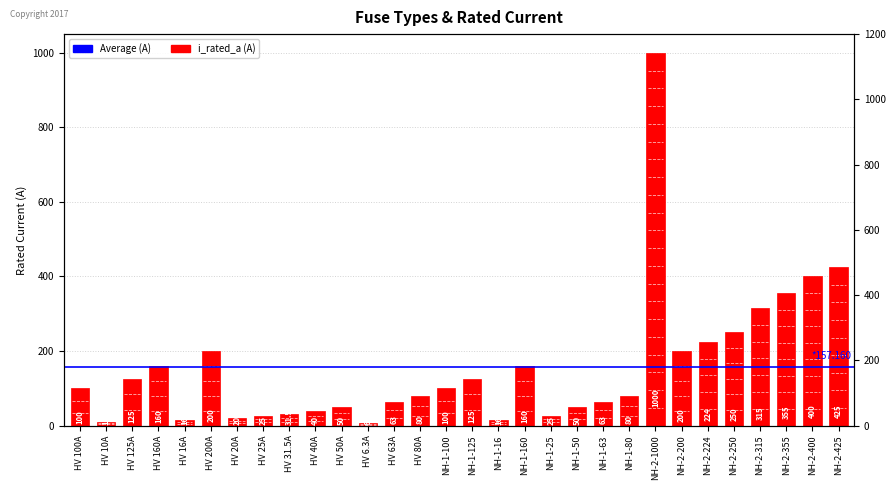

Which category has the lowest value across all series?

HV 6.3A